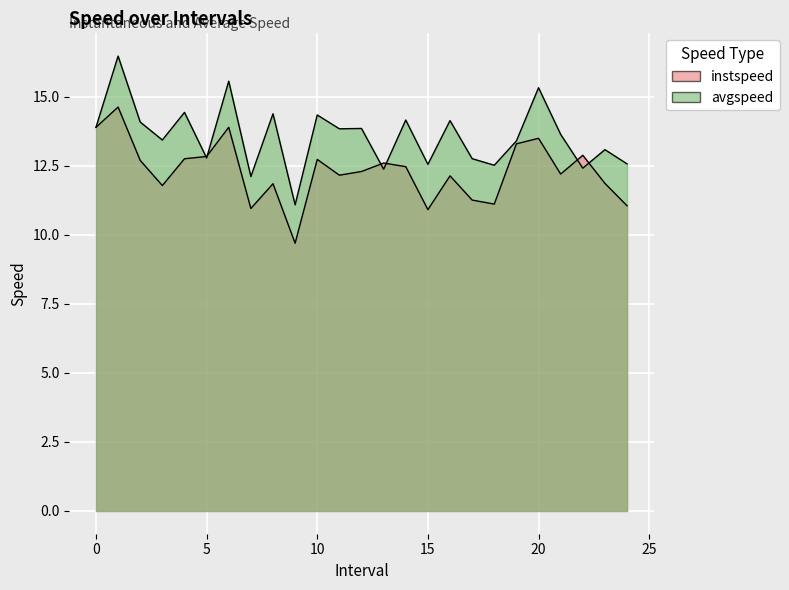

What is the value of the instspeed point at the 24th from the left?

11.9